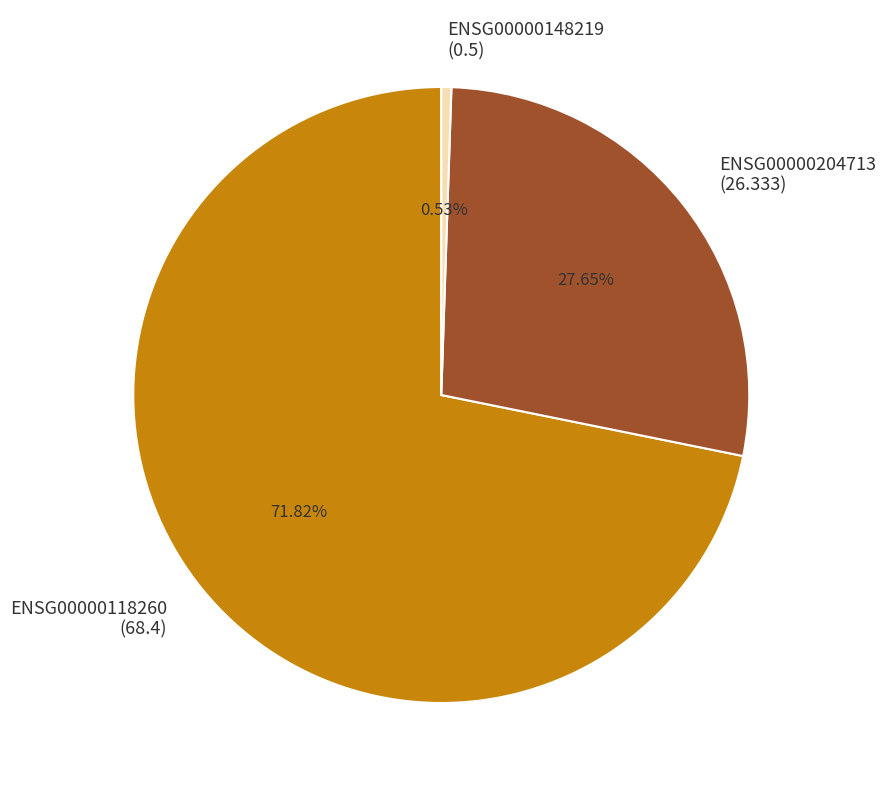

Which category has the biggest portion of the pie?

ENSG00000118260 (68.4)